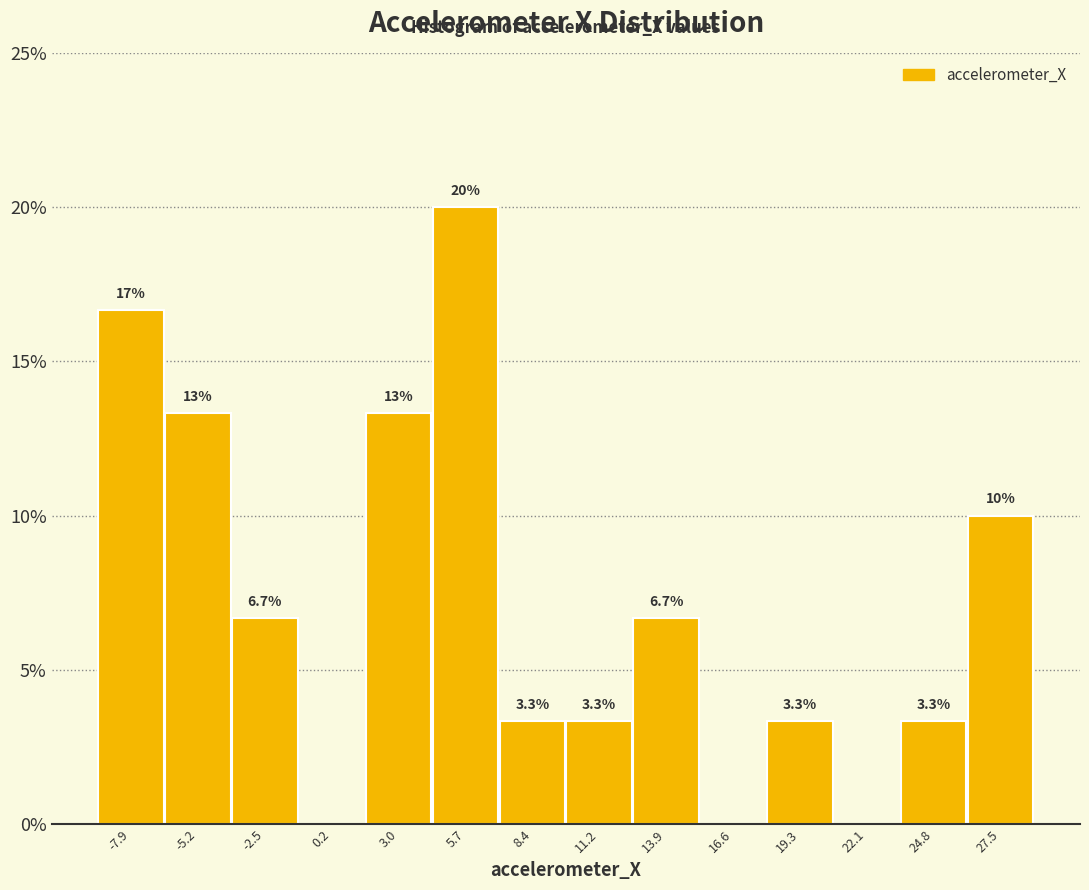

Which range on the x-axis has the tallest bar?

4.5 to 7.0